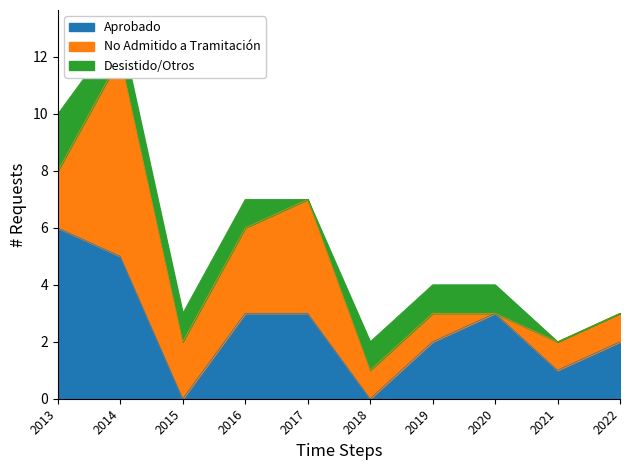

Which series has the largest range (max minus min)?

No Admitido a Tramitación